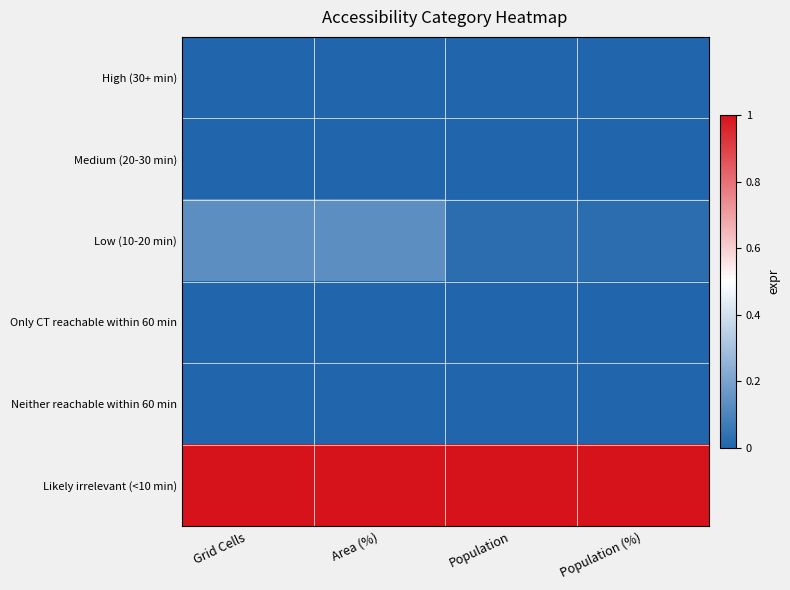

Which series has the largest range (max minus min)?

Low (10-20 min)